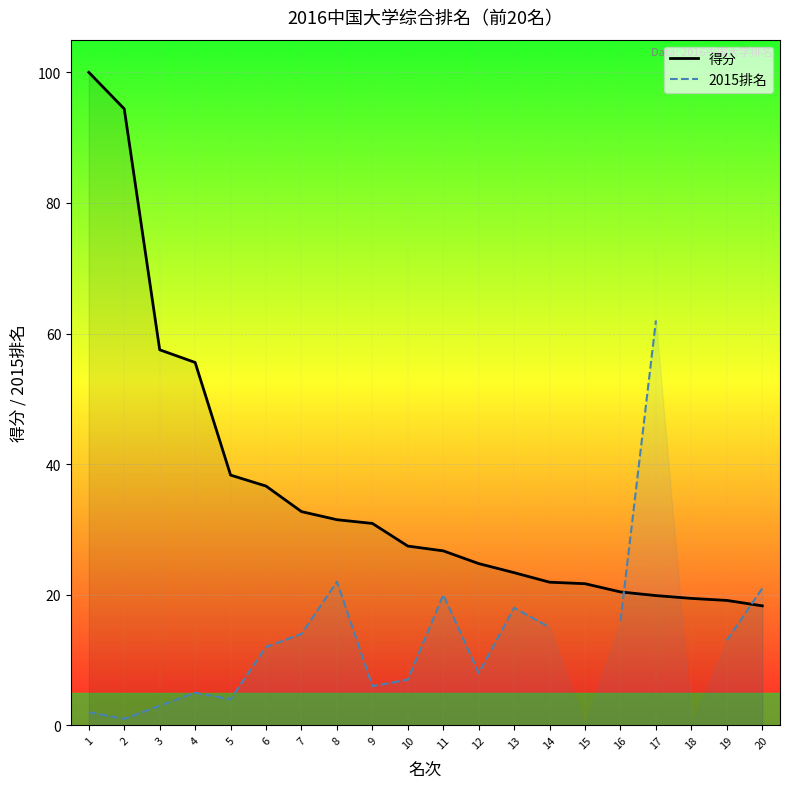

At which label does 2015排名 first exceed 14?

8